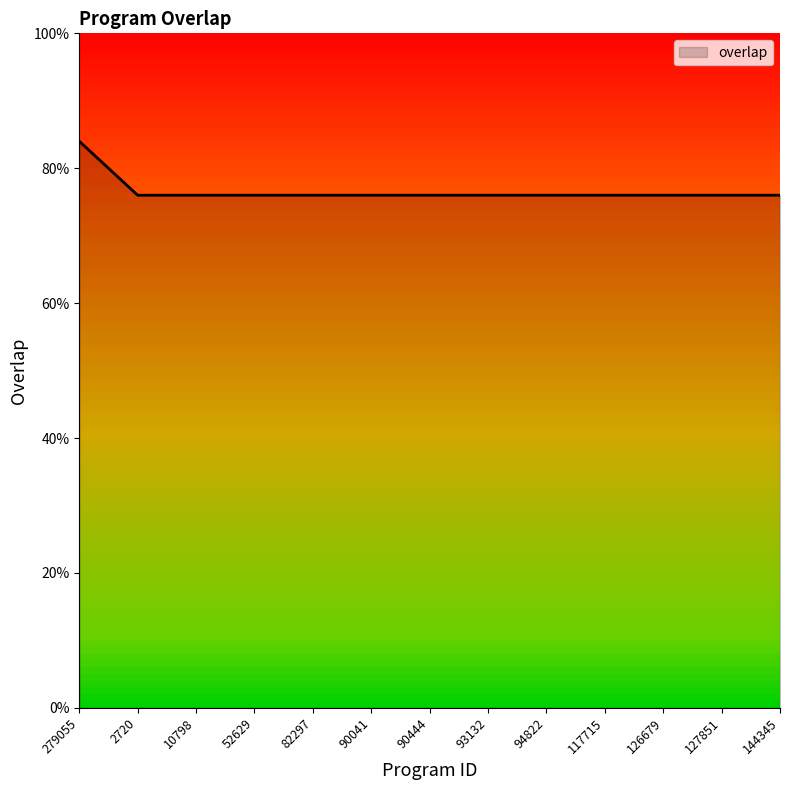

Rank the categories by value from lowest to highest.

2720, 2793, 10798, 35101, 52629, 77987, 82297, 82412, 90041, 90139, 90444, 93123, 93132, 93133, 94822, 108400, 117715, 122743, 126679, 127850, 127851, 141522, 144345, 54652, 279055